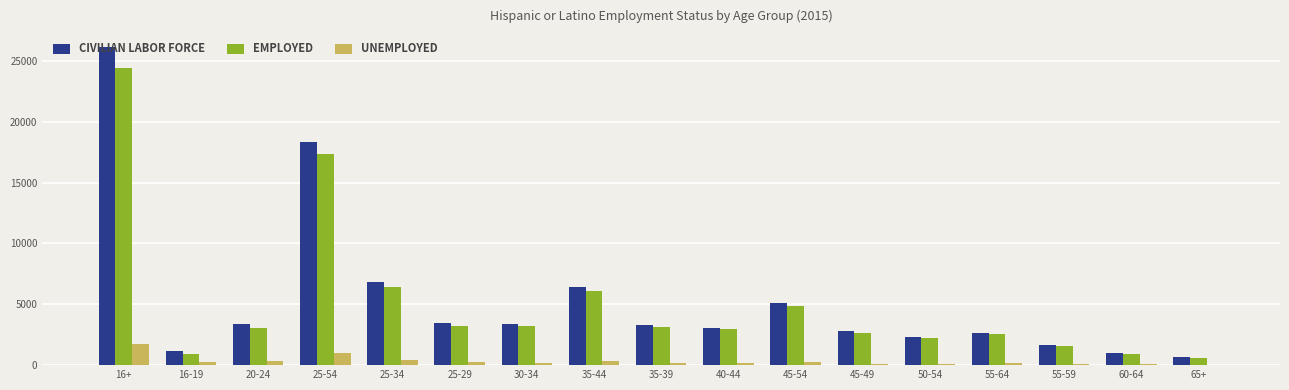

Is it true that UNEMPLOYED equals 88 at 55-59?

True